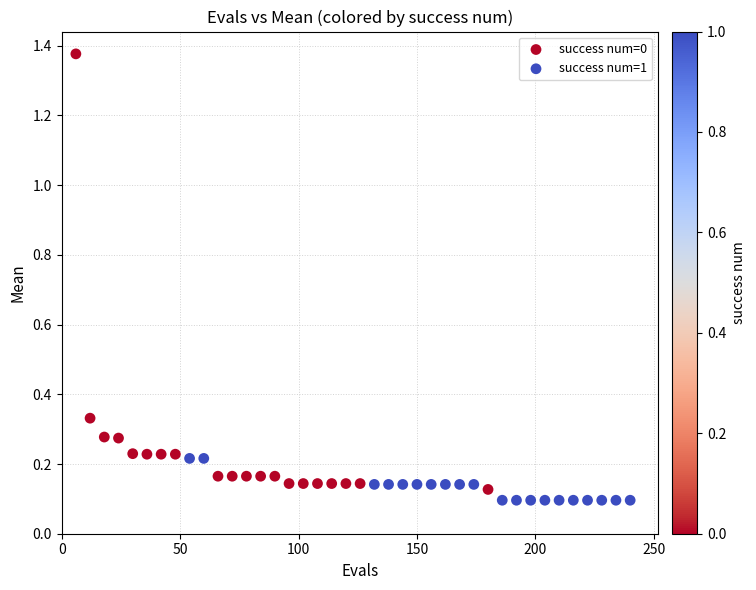

Which series has the widest spread of Y values?

success num=0